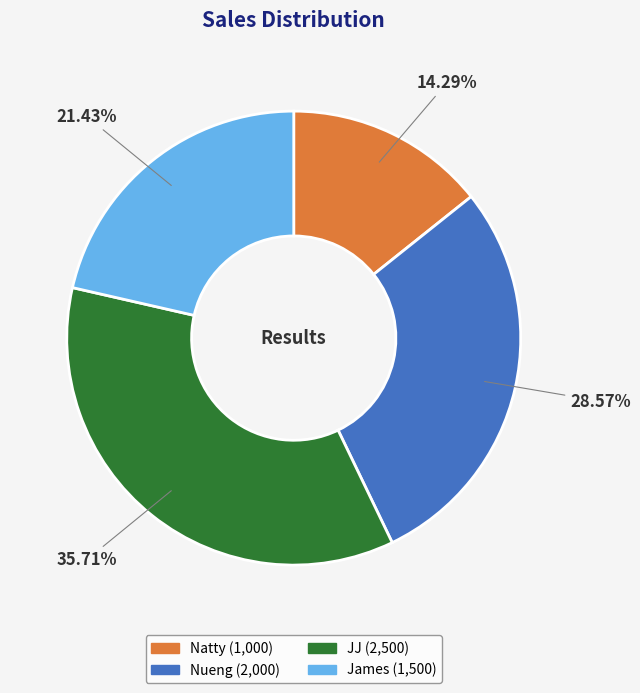

To the nearest percent, what is the average slice percentage?

25%